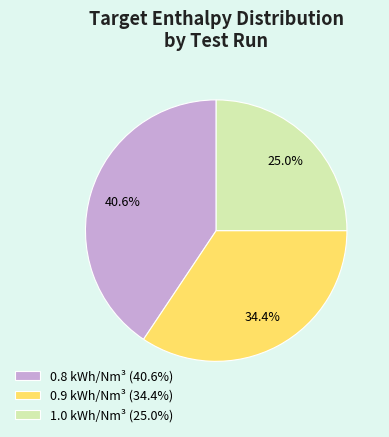

Does any single category account for the majority?

No